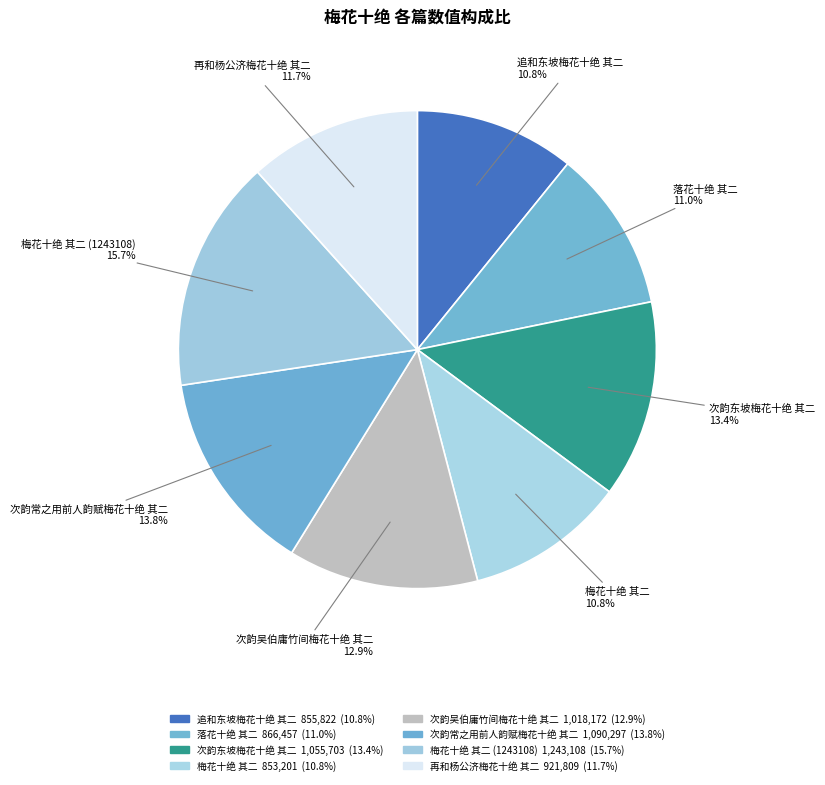

Which slice is the smallest?

梅花十绝 其二